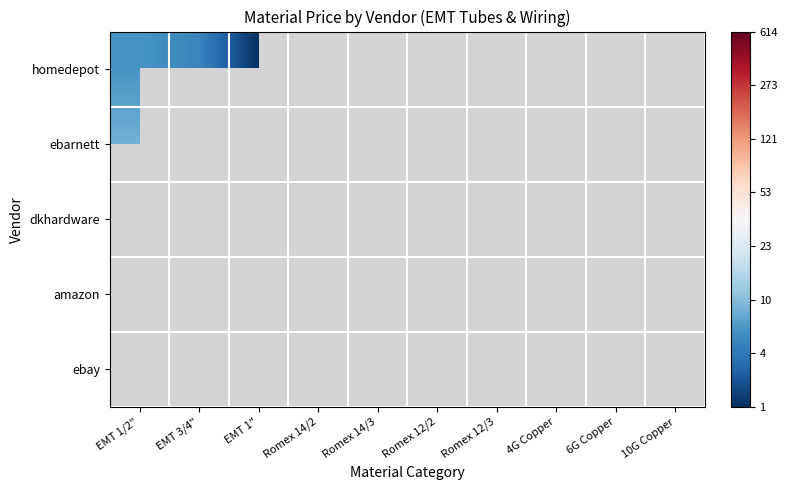

What is the lowest value of the homedepot series?

0.8